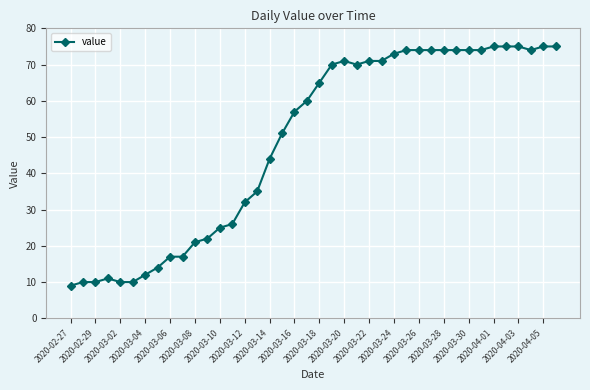

True or false: there are more than 0 points higher than both neighbors.

True